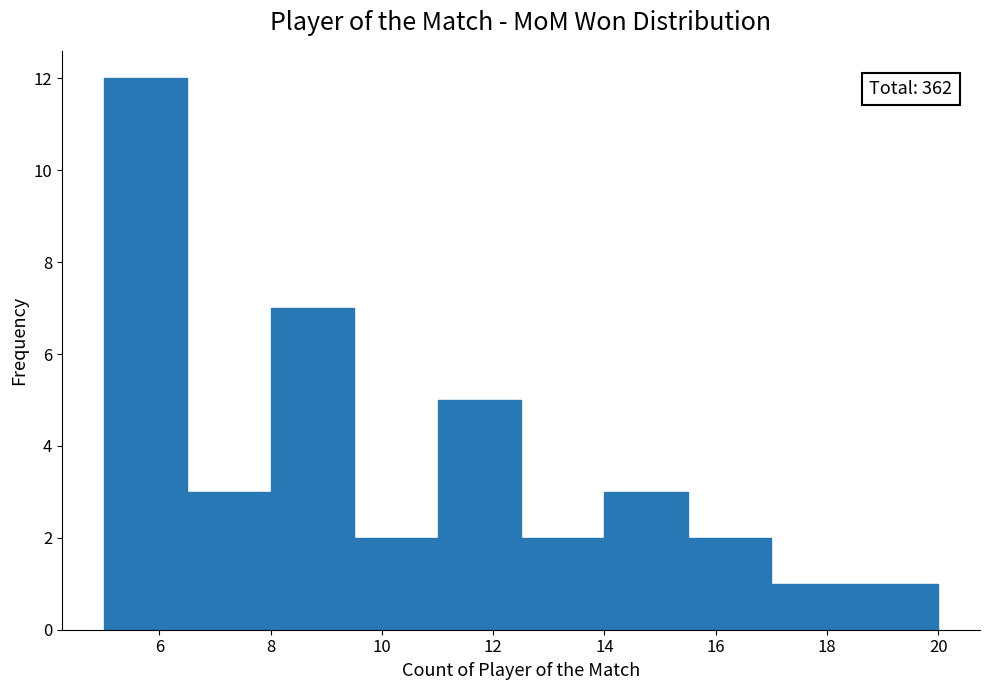

Over which range of the x-axis is the bar tallest?

5.0 to 6.5